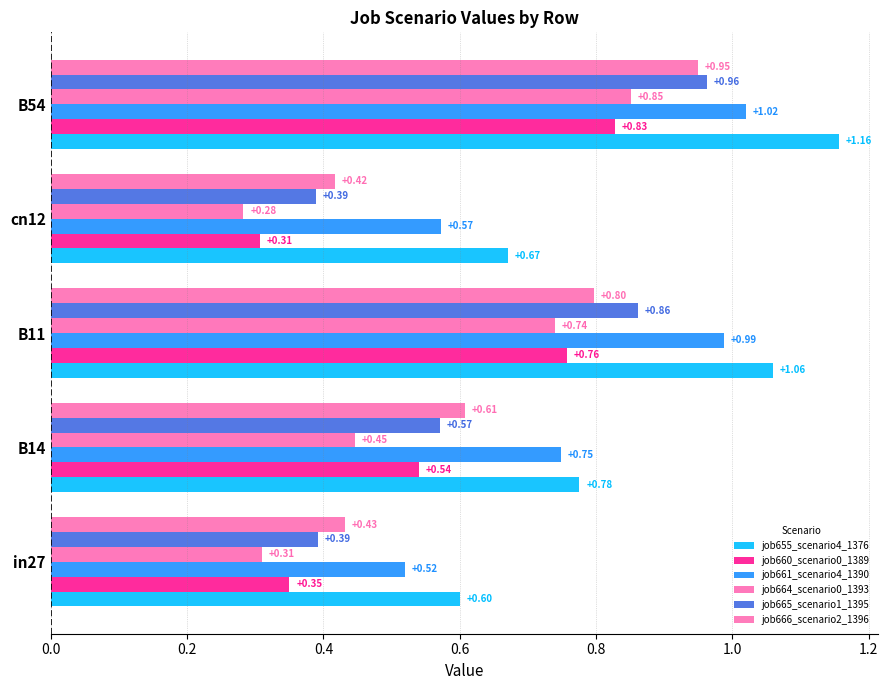

How many categories are shown in the chart?

5